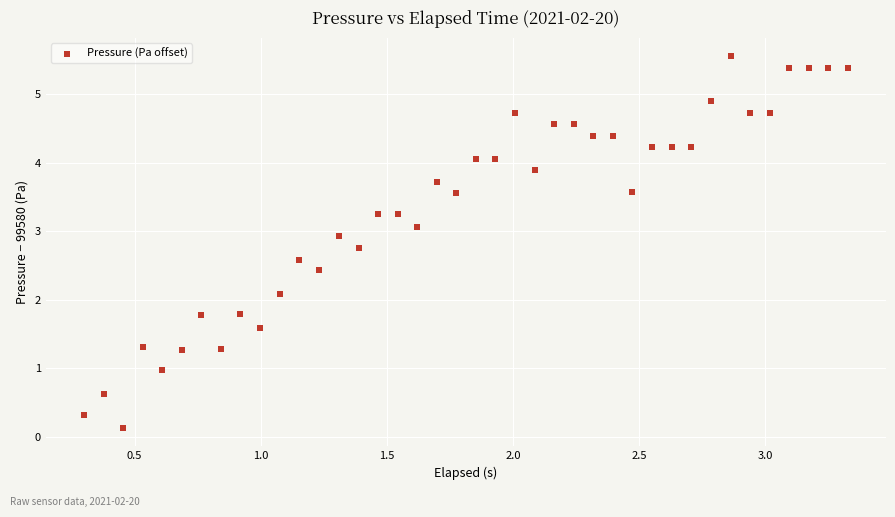

What Y value in the scatter plot is closest to 2?

2.1